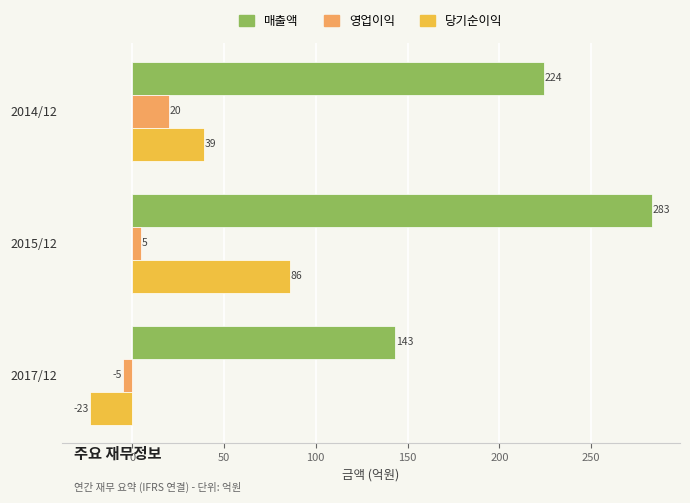

What is the greatest value displayed?

283